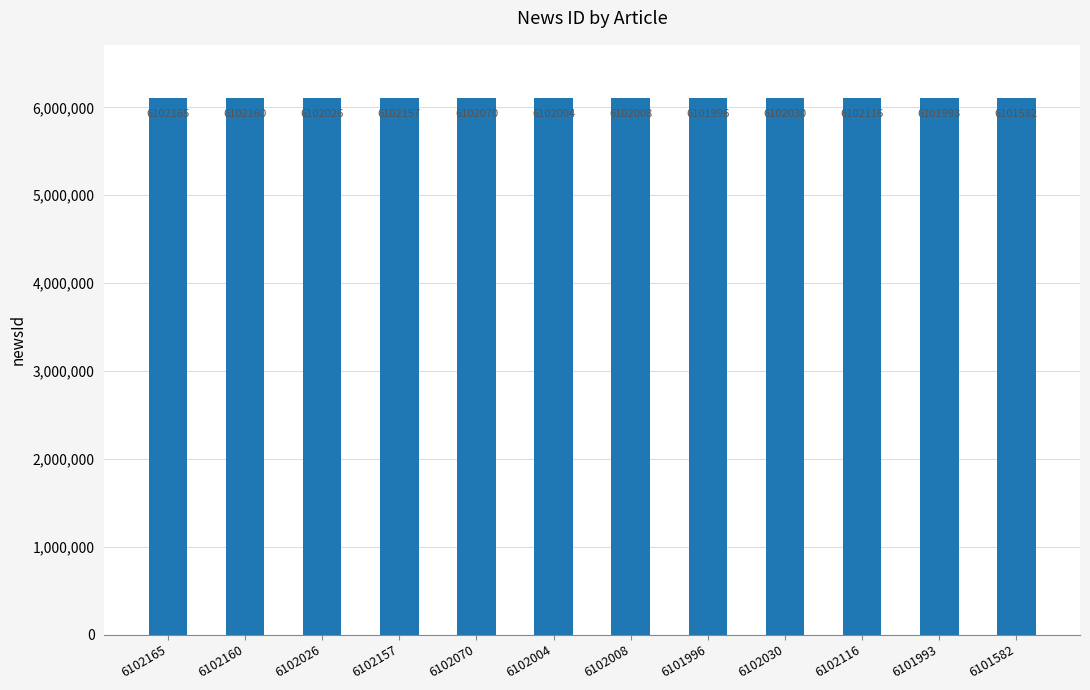

How many bars are there in total?

12